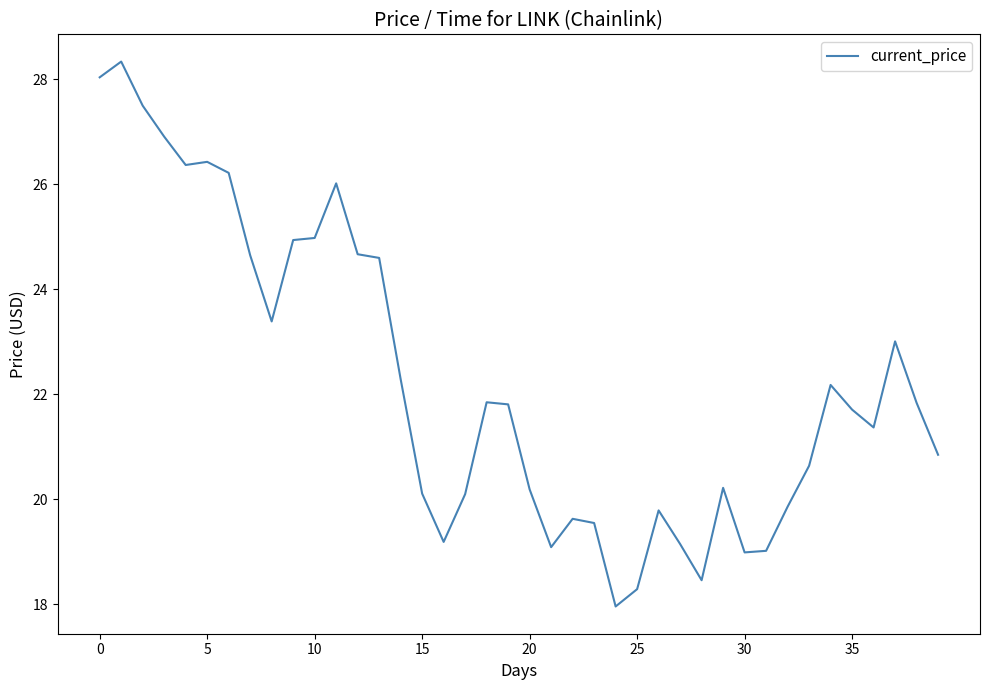

How many lines are shown in the chart?

1